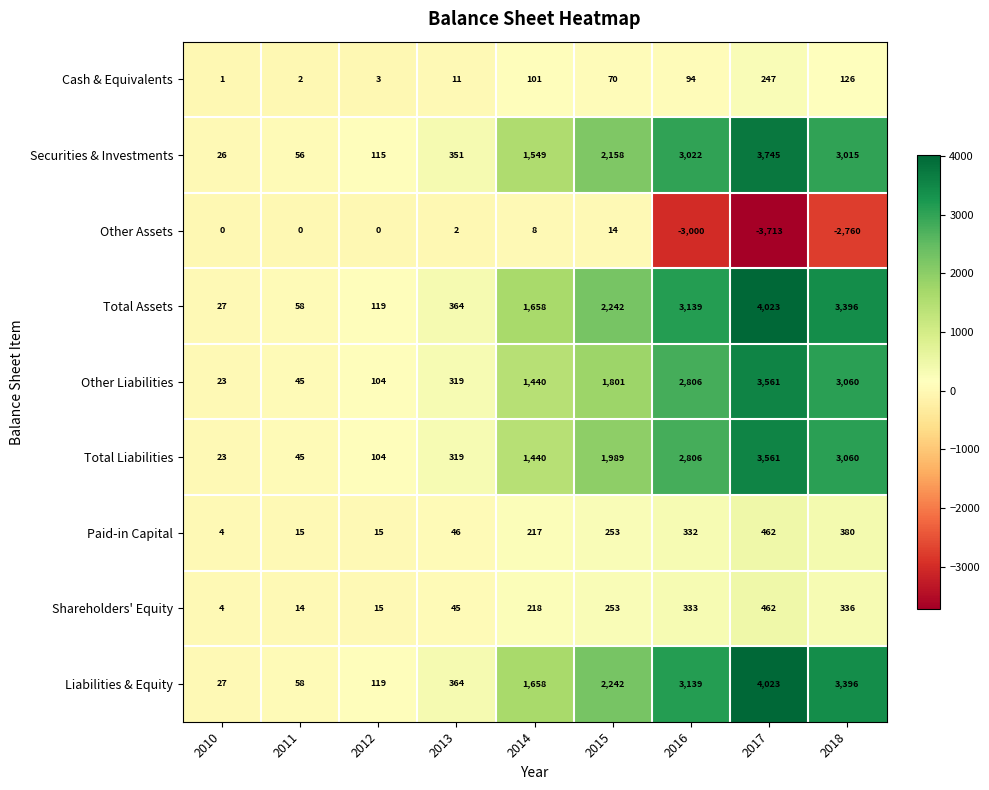

Which label corresponds to the largest value in the chart?

2017